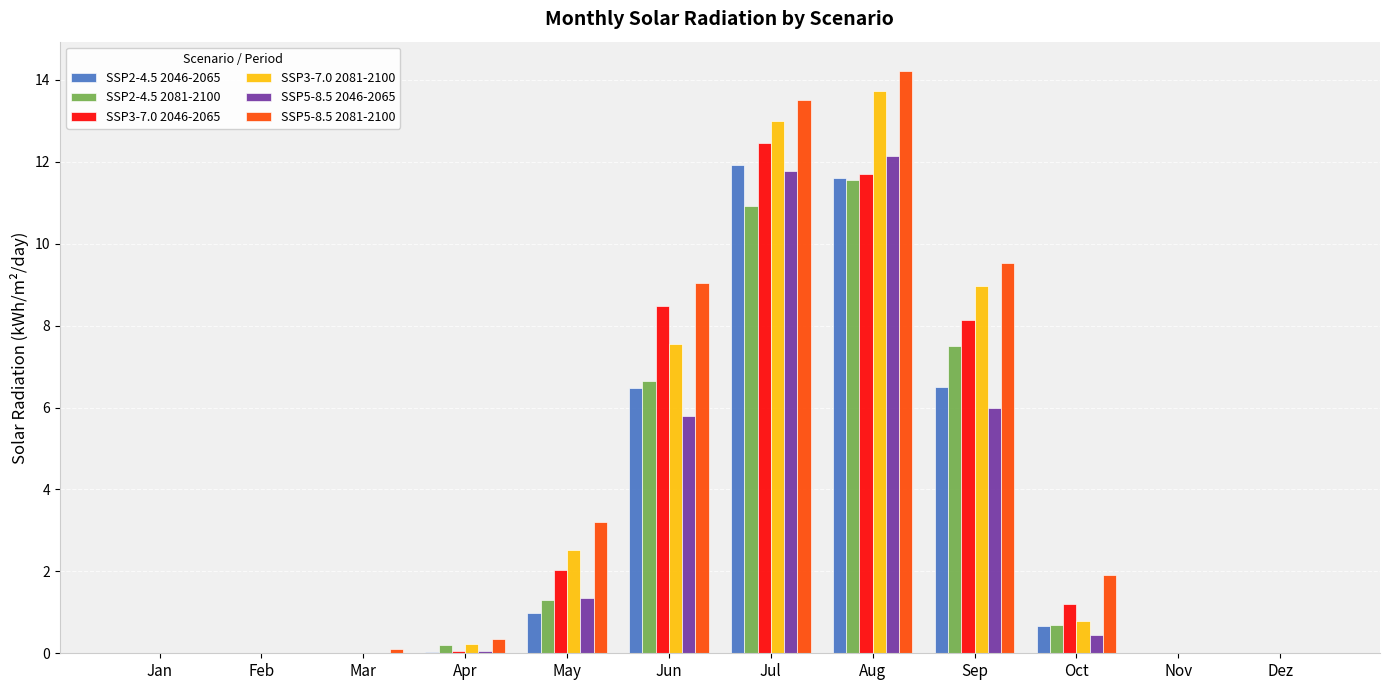

Between Oct and Dez, which series saw the biggest shift?

SSP5-8.5 2081-2100